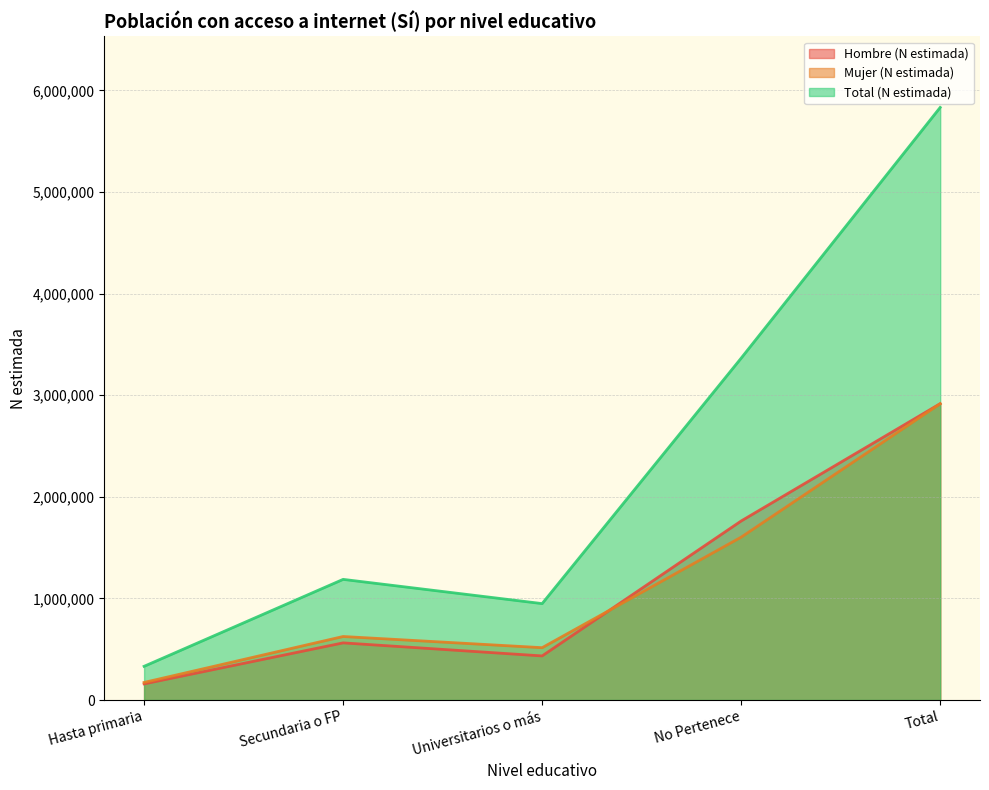

Reading right to left, what are all the values shown in this chart?

Hombre (N estimada): Total=2917075	No Pertenece=1762171	Universitarios o más=433888	Secundaria o FP=562336	Hasta primaria=158679
Mujer (N estimada): Total=2915944	No Pertenece=1602915	Universitarios o más=515038	Secundaria o FP=625066	Hasta primaria=172924
Total (N estimada): Total=5833019	No Pertenece=3365086	Universitarios o más=948927	Secundaria o FP=1187402	Hasta primaria=331603